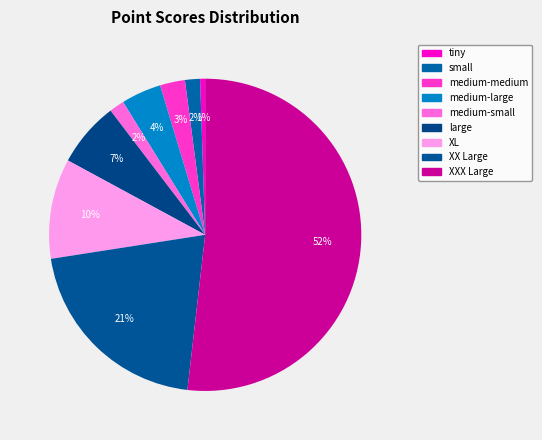

Combined, do medium-medium and large account for over 50%?

No